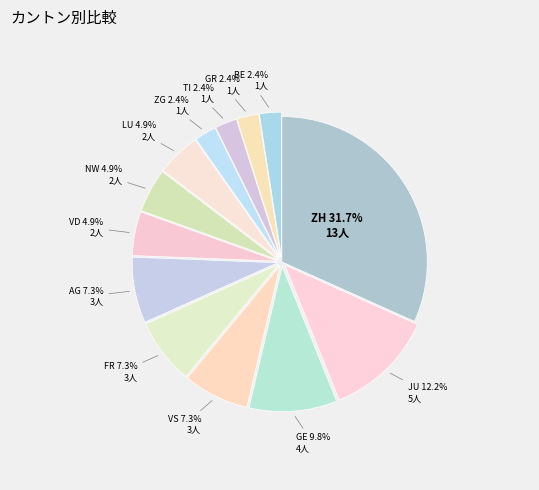

Does NW represent more than half of the total?

No